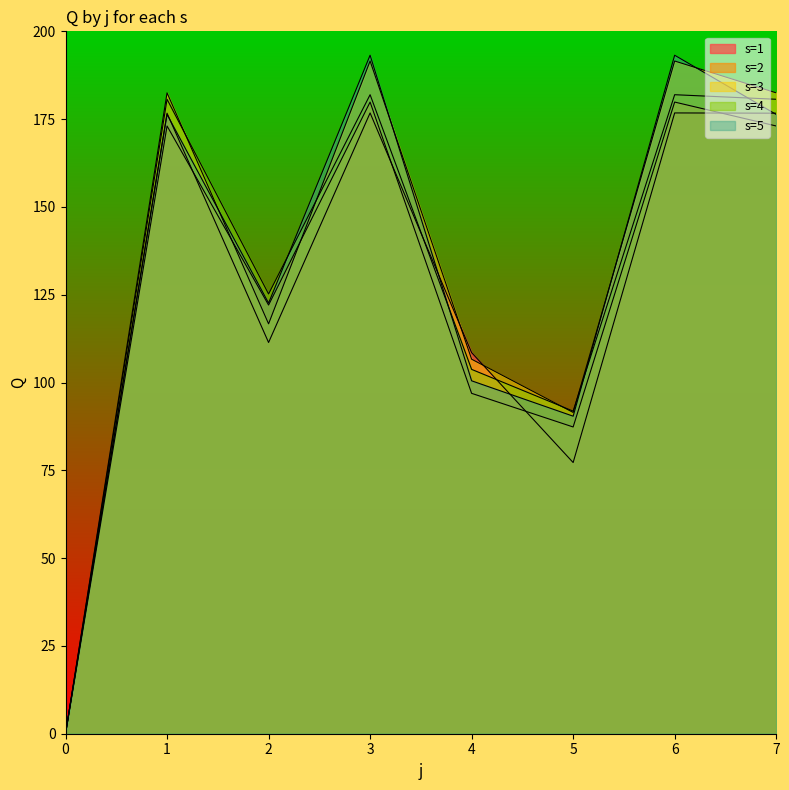

What is the spread (max minus min) of values at 7?

9.4